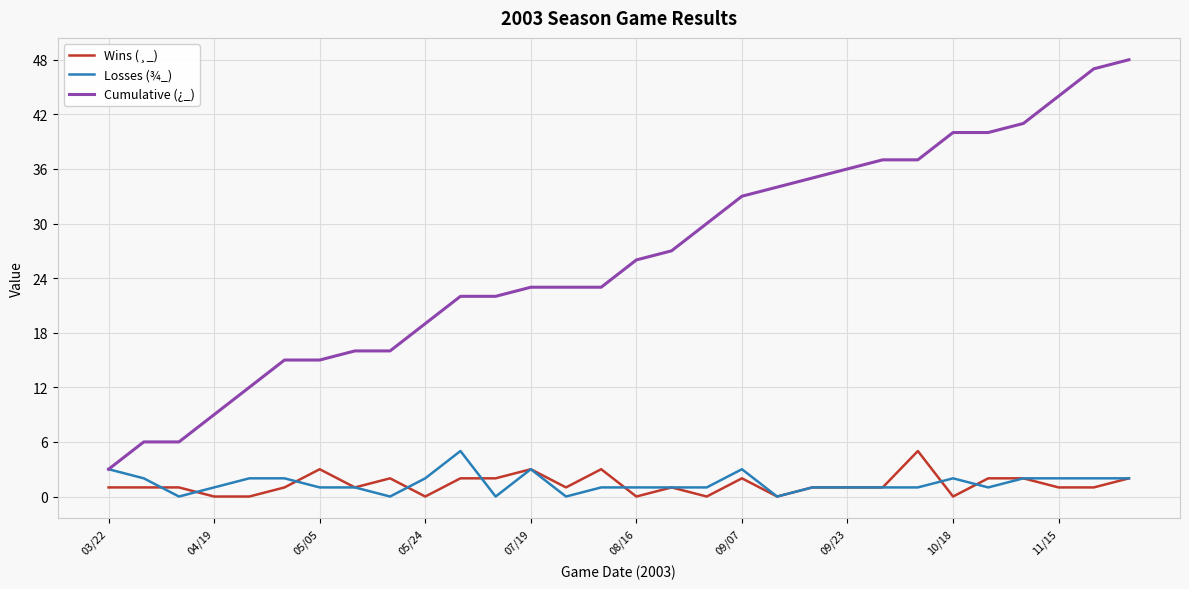

Which series has the largest range (max minus min)?

Cumulative (¿_)